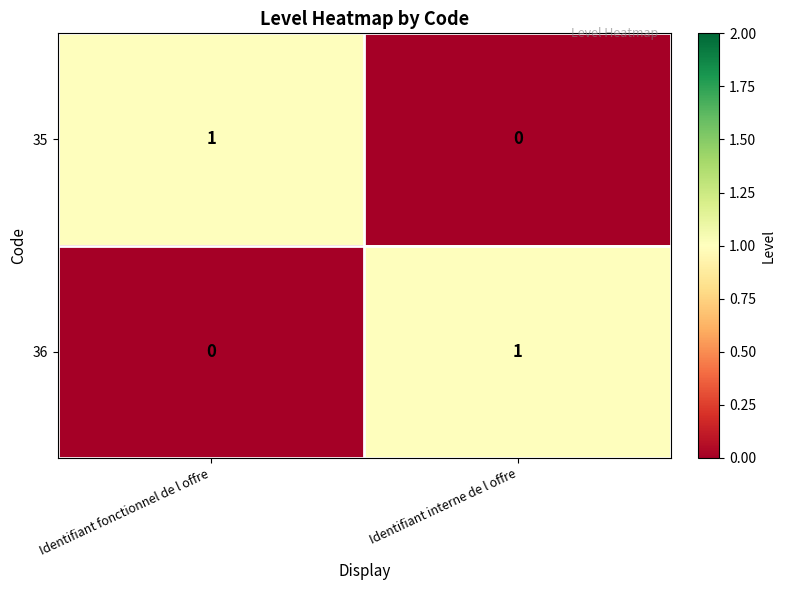

Count the number of categories in the chart.

2